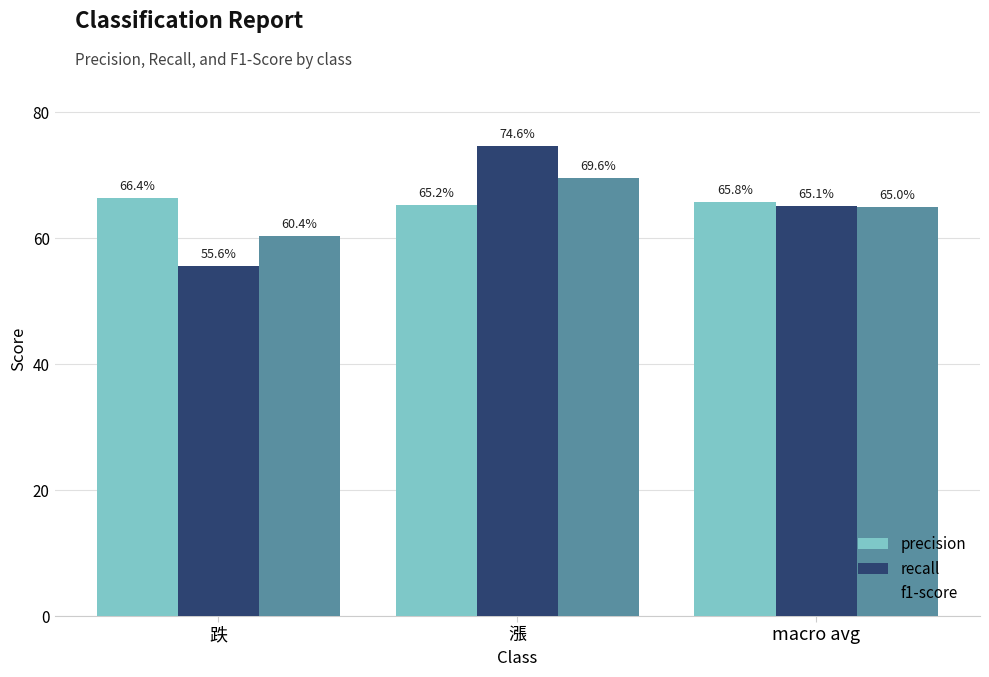

What is the label of the 1st bar from the left?

跌